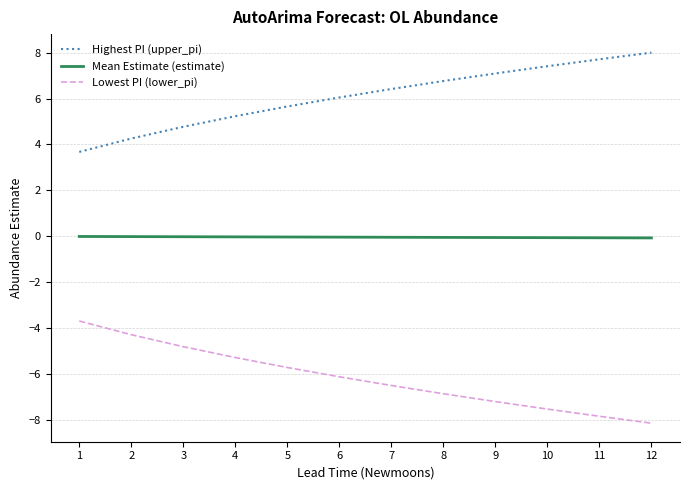

What is the greatest value displayed?

8.0